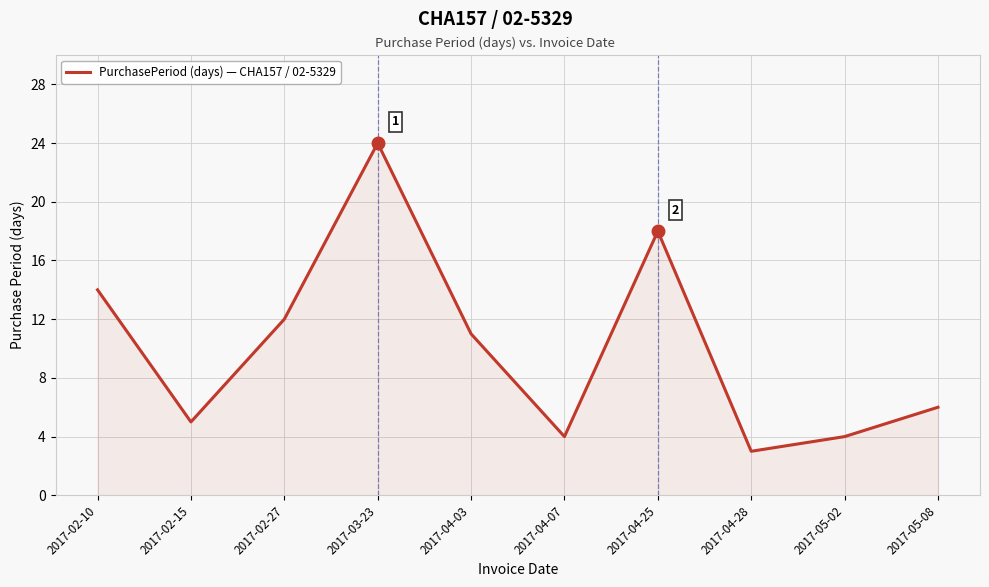

What position from the left is 2017-05-02?

9